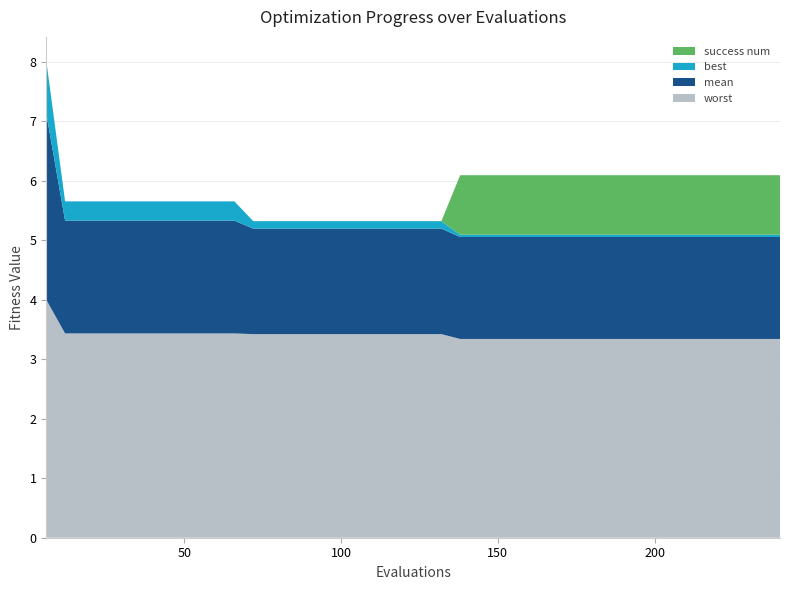

Reading right to left, extract all data points from this chart.

worst: 3.3	3.3	3.3	3.3	3.3	3.3	3.3	3.3	3.3	3.3	3.3	3.3	3.3	3.3	3.3	3.3	3.3	3.3	3.4	3.4	3.4	3.4	3.4	3.4	3.4	3.4	3.4	3.4	3.4	3.4	3.4	3.4	3.4	3.4	3.4	3.4	3.4	3.4	3.4	4.0
mean: 1.7	1.7	1.7	1.7	1.7	1.7	1.7	1.7	1.7	1.7	1.7	1.7	1.7	1.7	1.7	1.7	1.7	1.7	1.8	1.8	1.8	1.8	1.8	1.8	1.8	1.8	1.8	1.8	1.8	1.9	1.9	1.9	1.9	1.9	1.9	1.9	1.9	1.9	1.9	3.1
best: 0.0	0.0	0.0	0.0	0.0	0.0	0.0	0.0	0.0	0.0	0.0	0.0	0.0	0.0	0.0	0.0	0.0	0.0	0.1	0.1	0.1	0.1	0.1	0.1	0.1	0.1	0.1	0.1	0.1	0.3	0.3	0.3	0.3	0.3	0.3	0.3	0.3	0.3	0.3	0.9
success num: 1.0	1.0	1.0	1.0	1.0	1.0	1.0	1.0	1.0	1.0	1.0	1.0	1.0	1.0	1.0	1.0	1.0	1.0	0.0	0.0	0.0	0.0	0.0	0.0	0.0	0.0	0.0	0.0	0.0	0.0	0.0	0.0	0.0	0.0	0.0	0.0	0.0	0.0	0.0	0.0